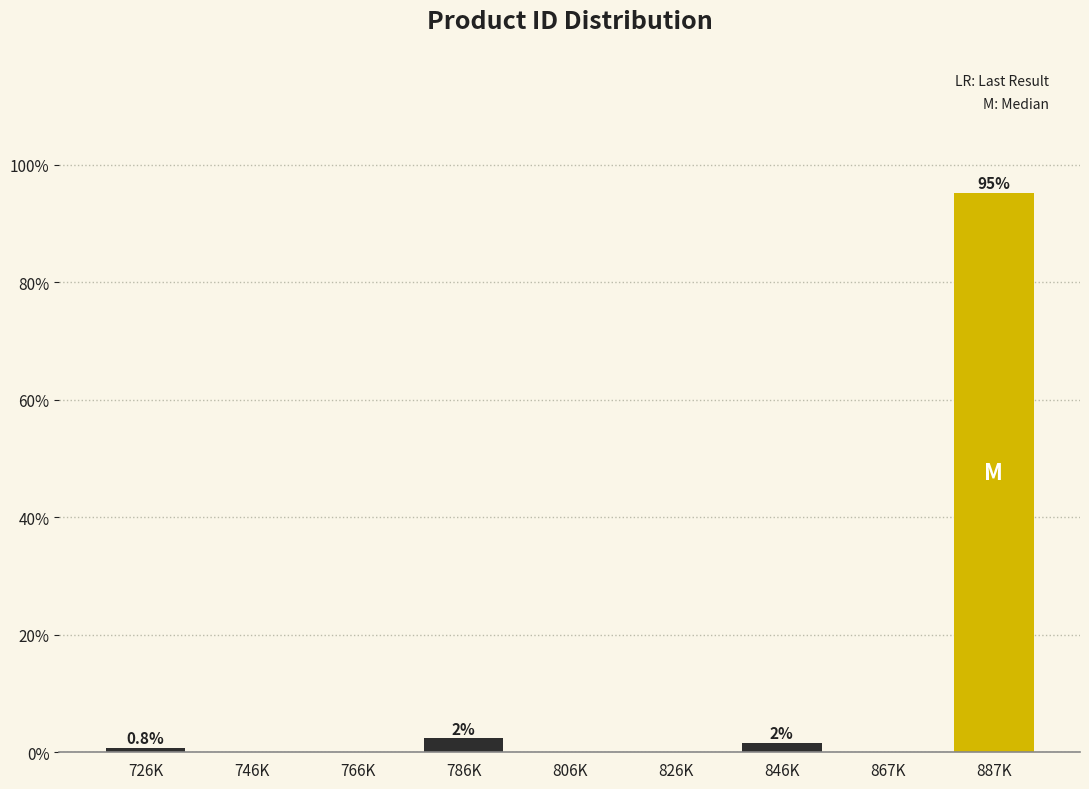

Reading right to left, list all the values displayed in this chart.

887K=95.2	867K=0.0	846K=1.6	826K=0.0	806K=0.0	786K=2.4	766K=0.0	746K=0.0	726K=0.8